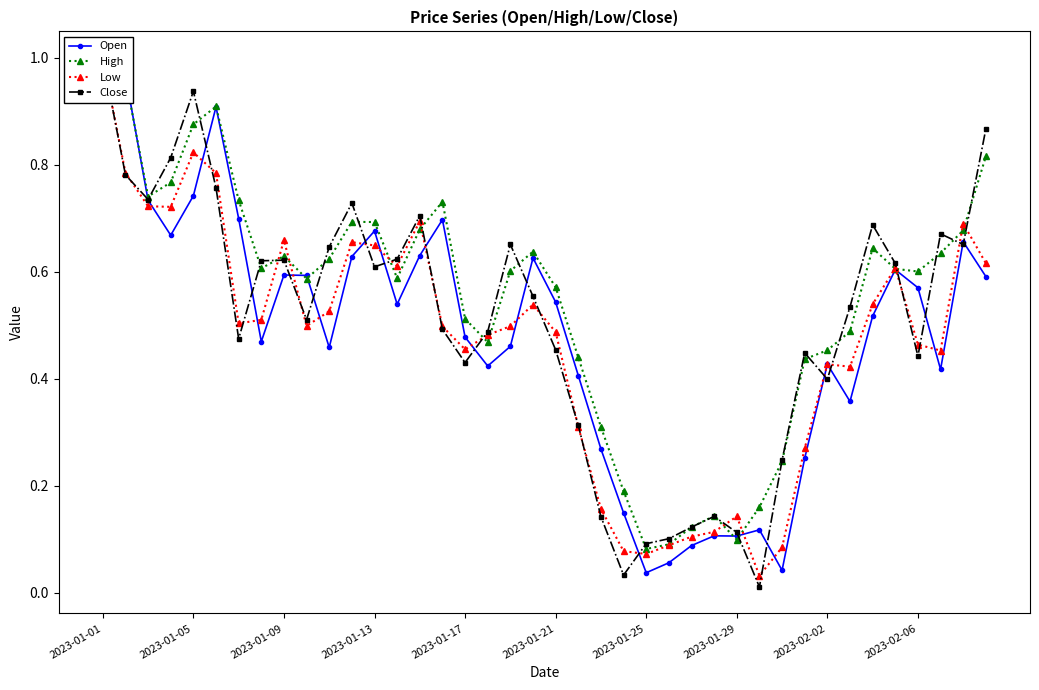

True or false: Low and Close cross at least once.

True